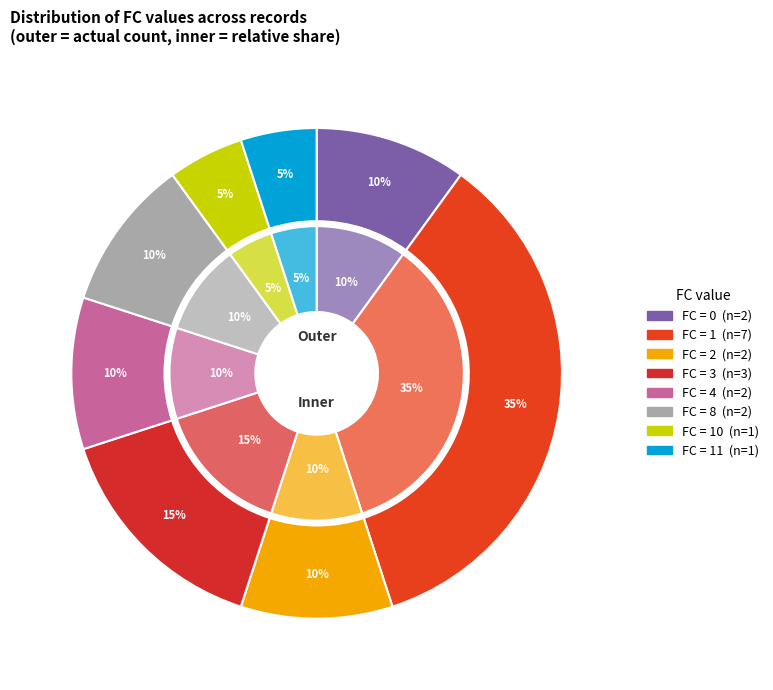

Which slice is the largest?

1